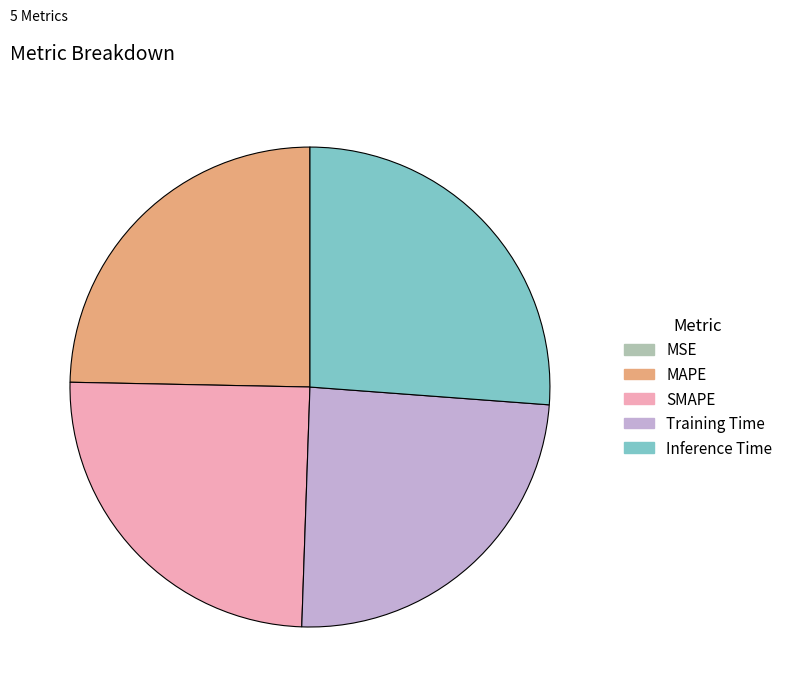

Which category has the biggest portion of the pie?

Inference Time